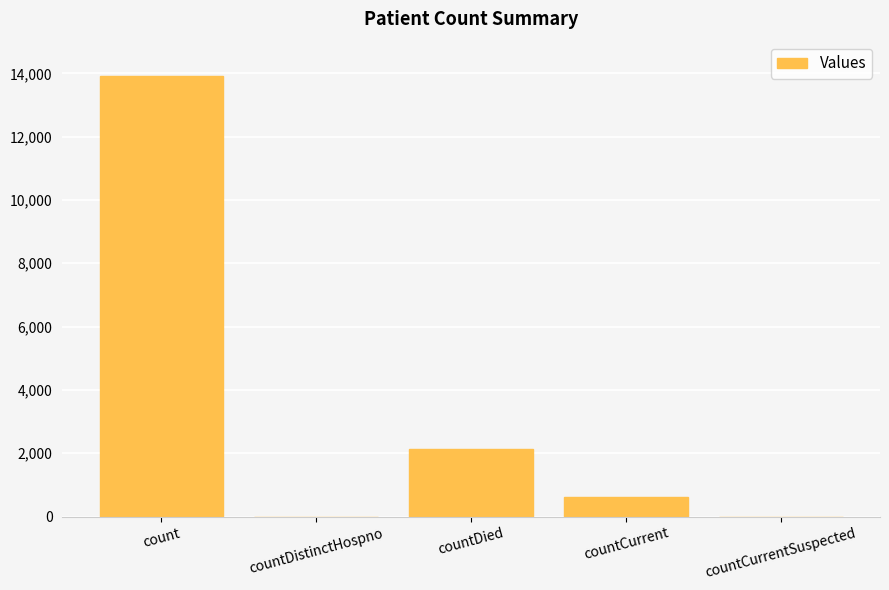

What is the ratio of the value at count to the value at countDied?

6.5